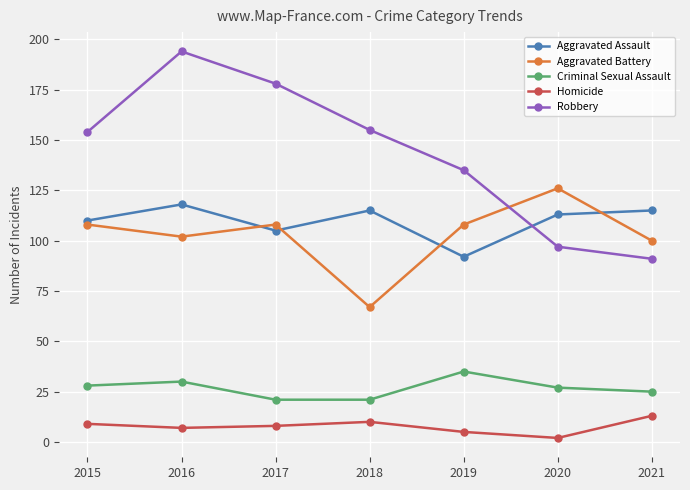

The value of Homicide at 2018 is 10. True or false?

True